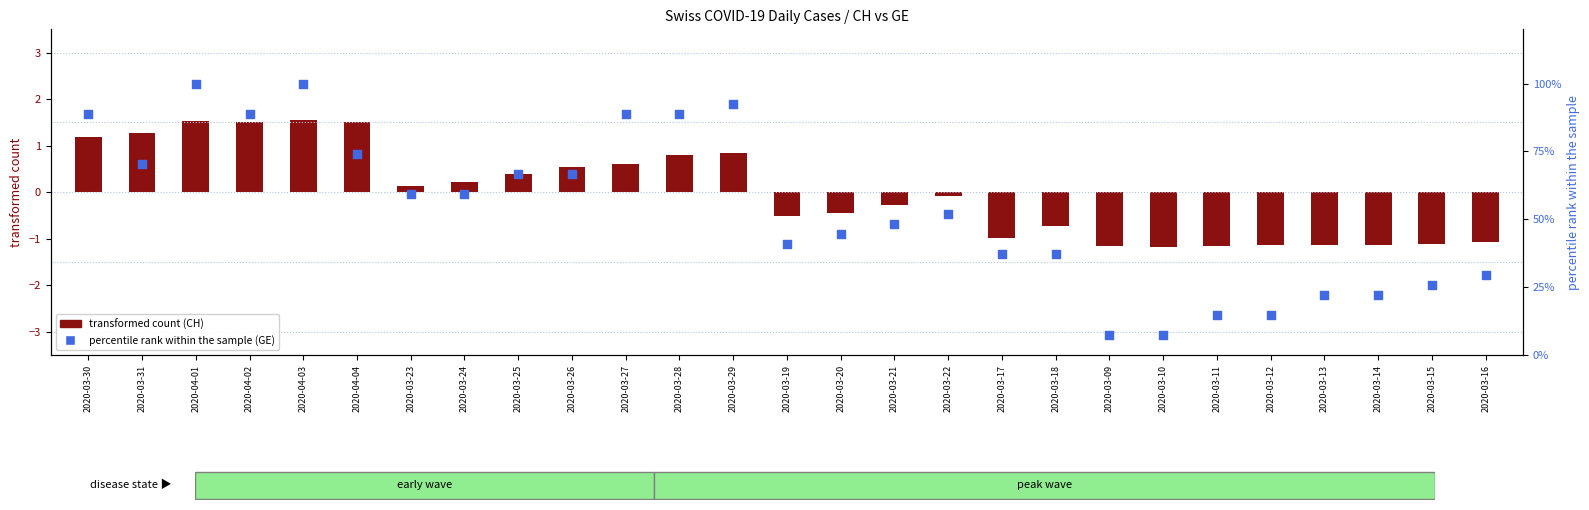

Is the value of transformed count (CH) at 2020-03-29 greater than the value of percentile rank within the sample (GE) at 2020-03-09?

No